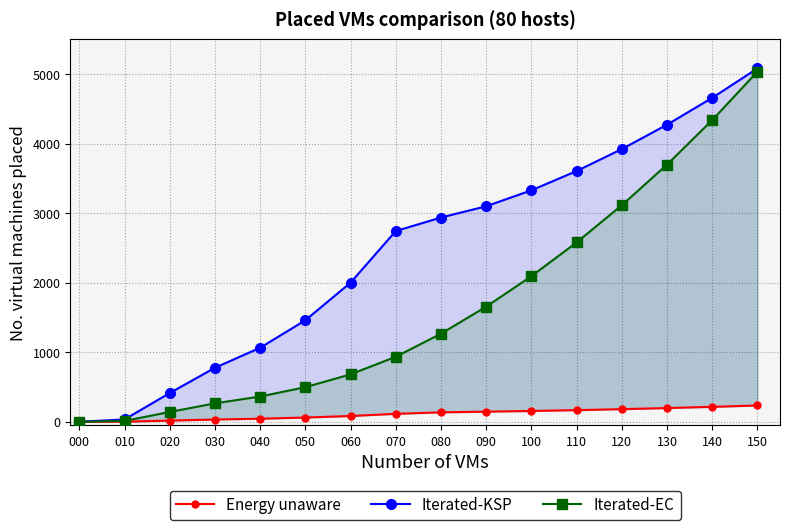

Is the value of Energy unaware at 150 greater than the value of Iterated-EC at 070?

No